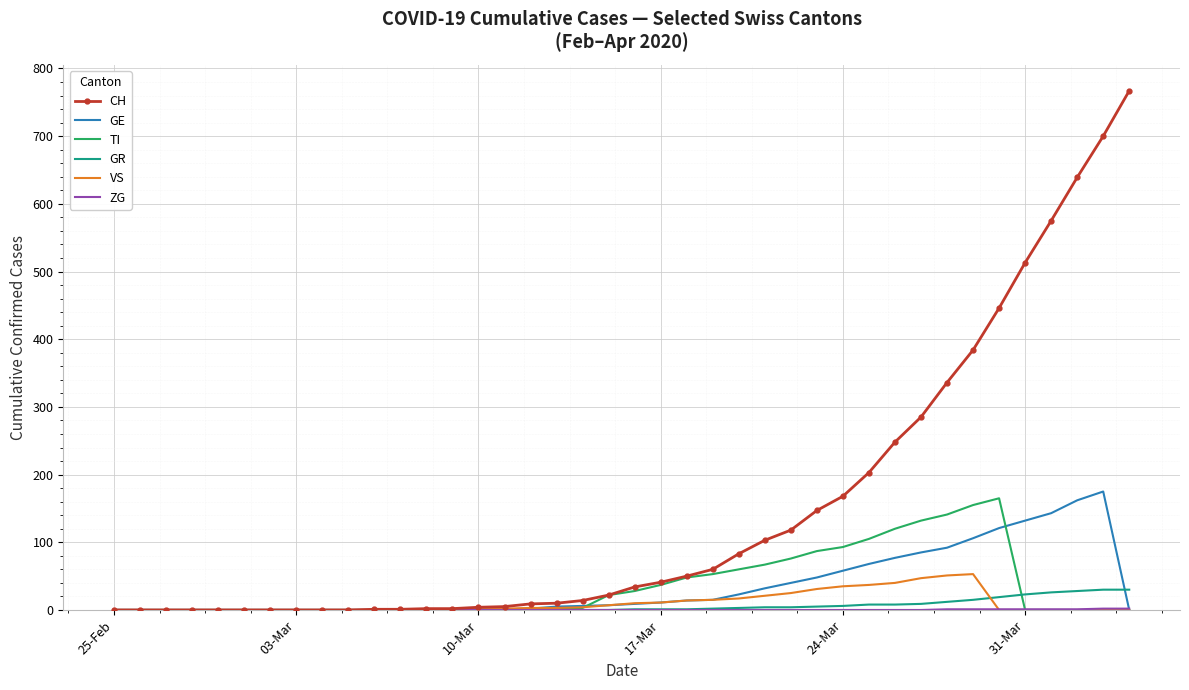

Which series has the largest range (max minus min)?

CH